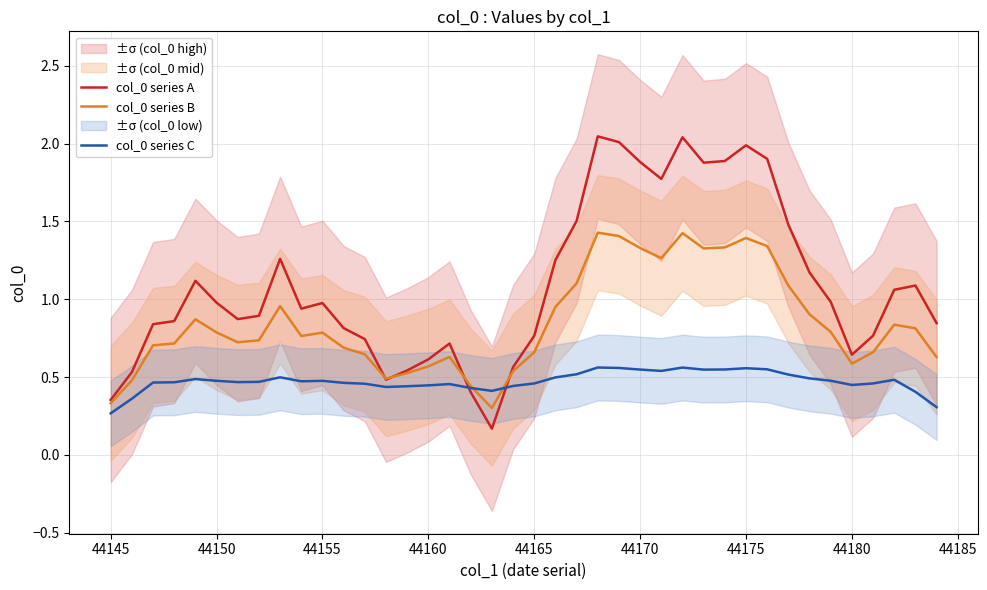

What is the minimum value for col_0 series C?

0.3